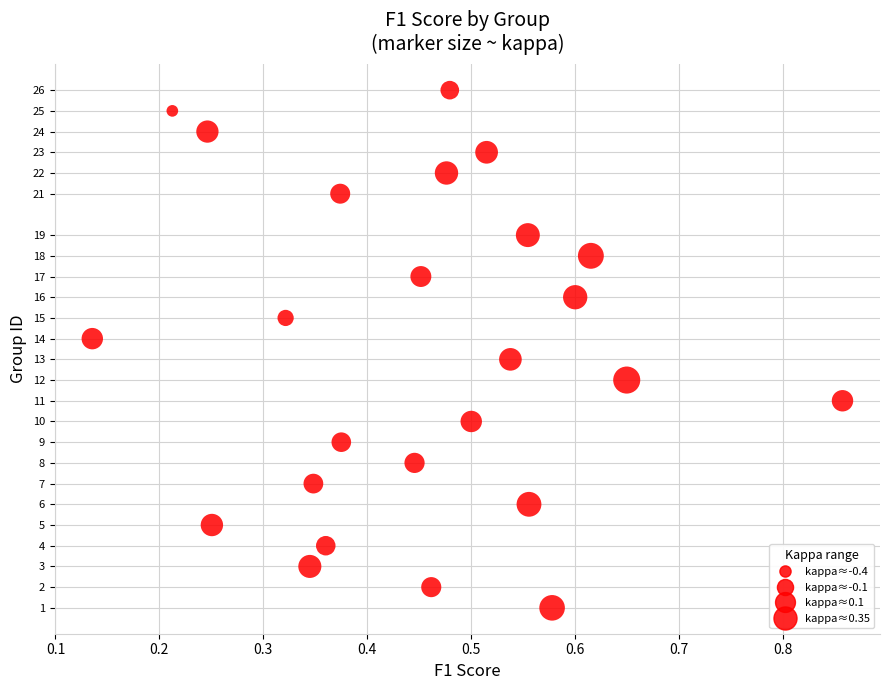

What is the range of Y values (max minus min)?

25